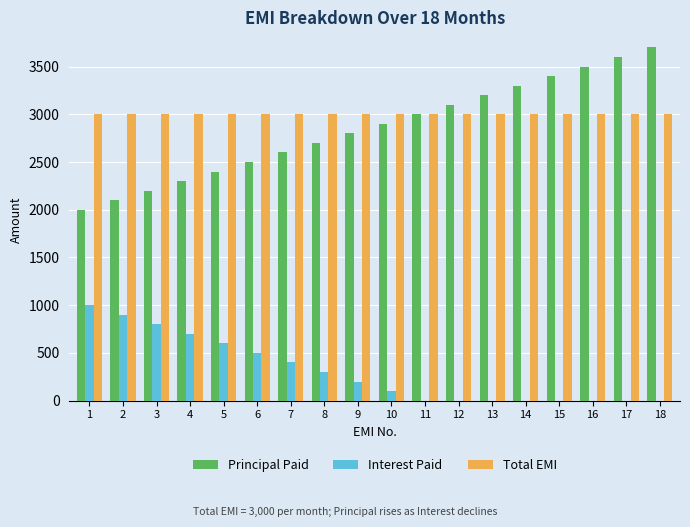

Is it true that Total EMI equals 3000 at 6?

True